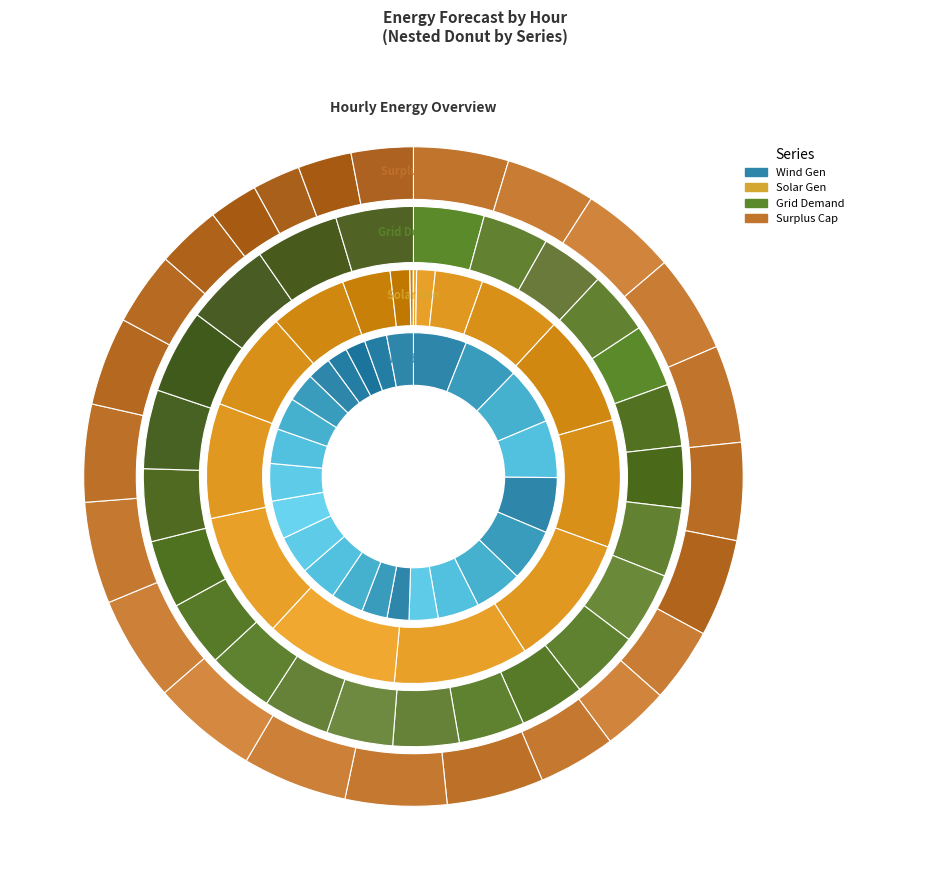

Which slice is the smallest?

23-24